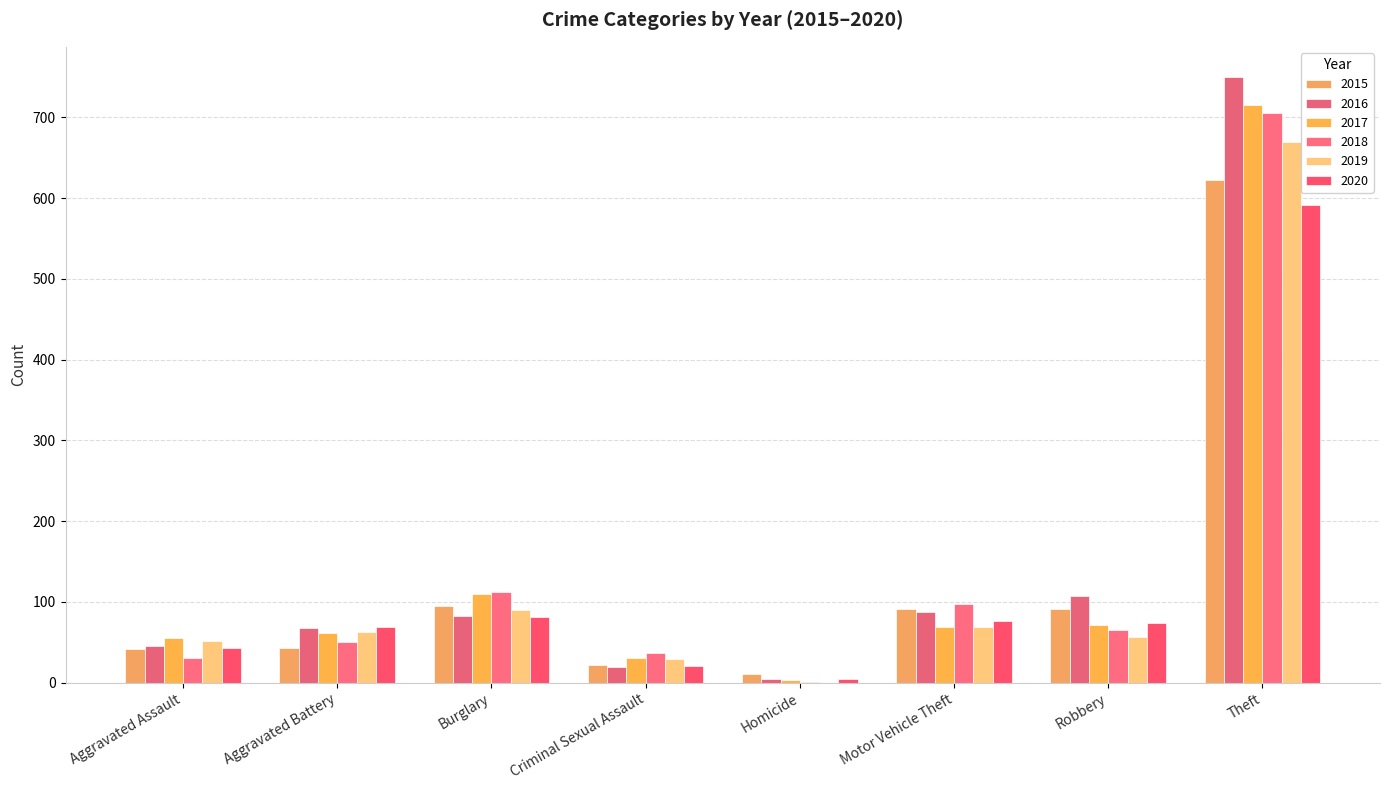

The 2018 series shows 112 at Burglary. True or false?

True